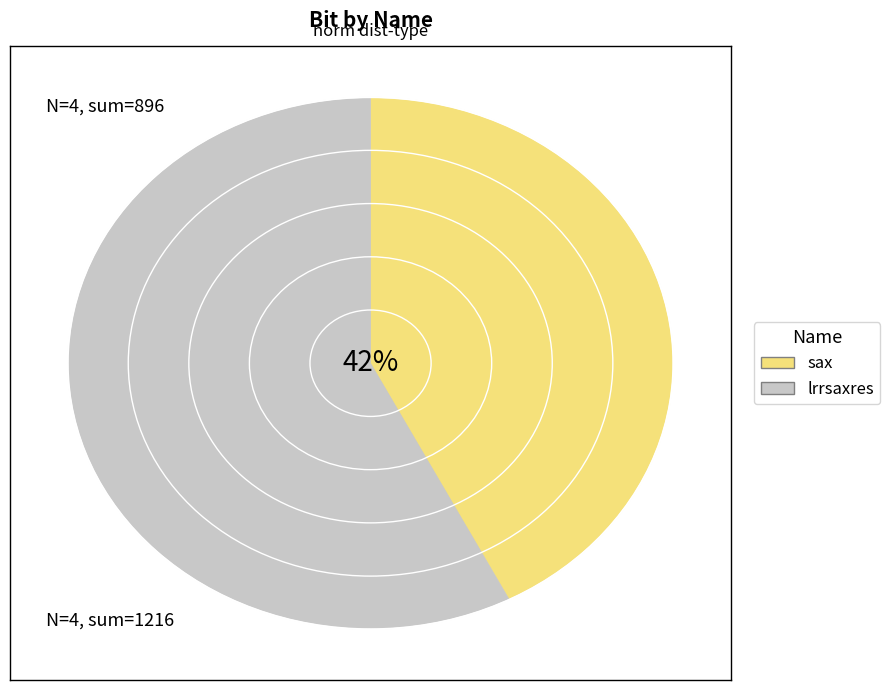

Rank the series by their average value, from highest to lowest.

lrrsaxres, sax